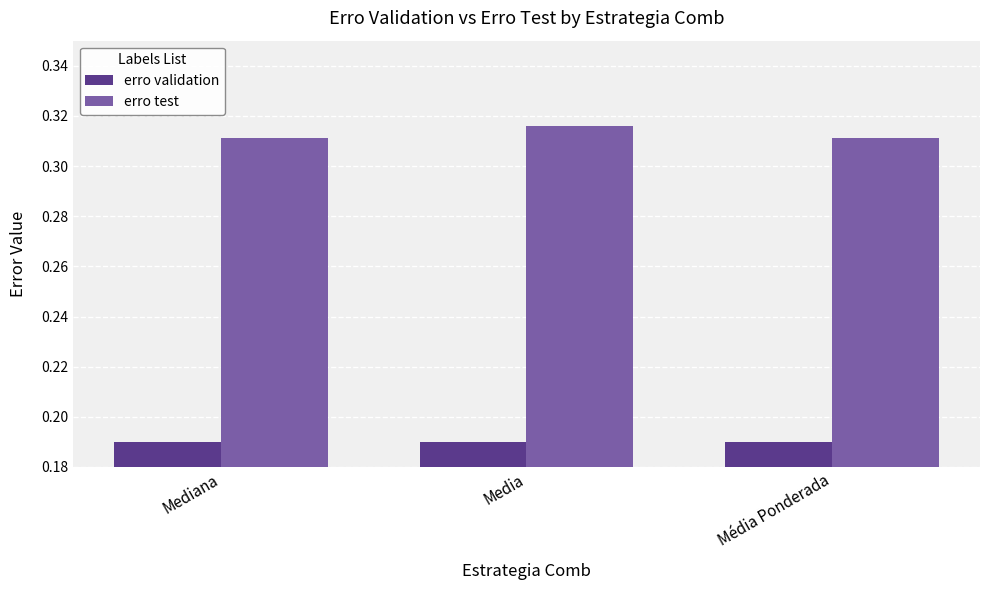

The value of erro test at Média Ponderada is 0.5. True or false?

False